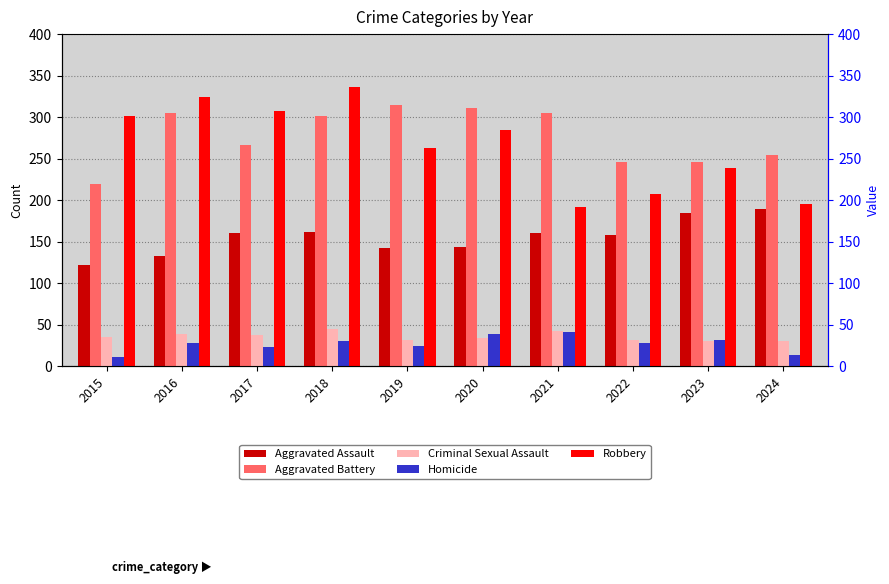

Rank the series by their maximum value, from lowest to highest.

Homicide, Criminal Sexual Assault, Aggravated Assault, Aggravated Battery, Robbery